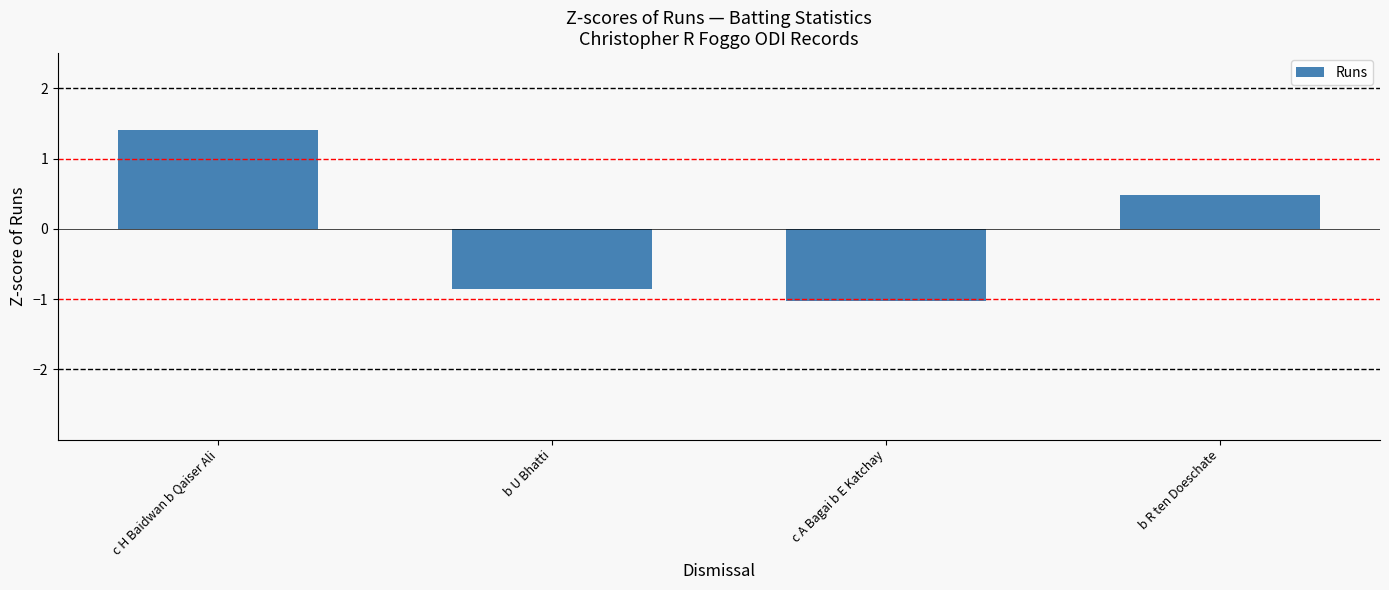

How many positive values are there?

2